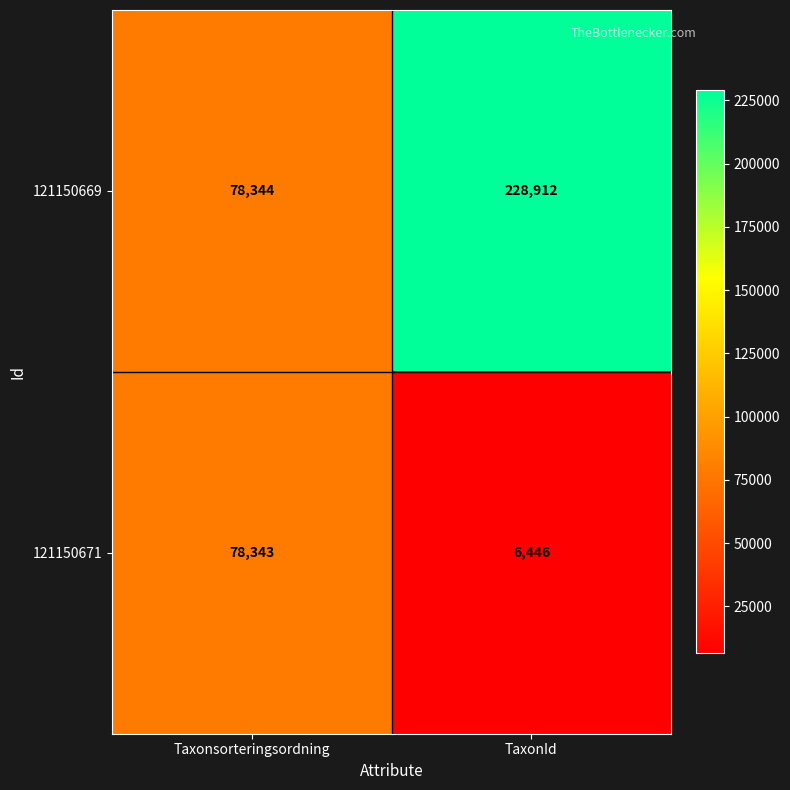

Which series has the largest total across all categories?

121150669